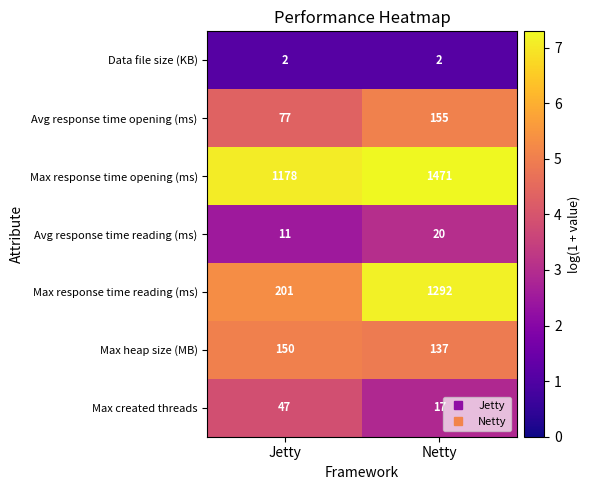

The value of Data file size (KB) at Netty is 1. True or false?

False